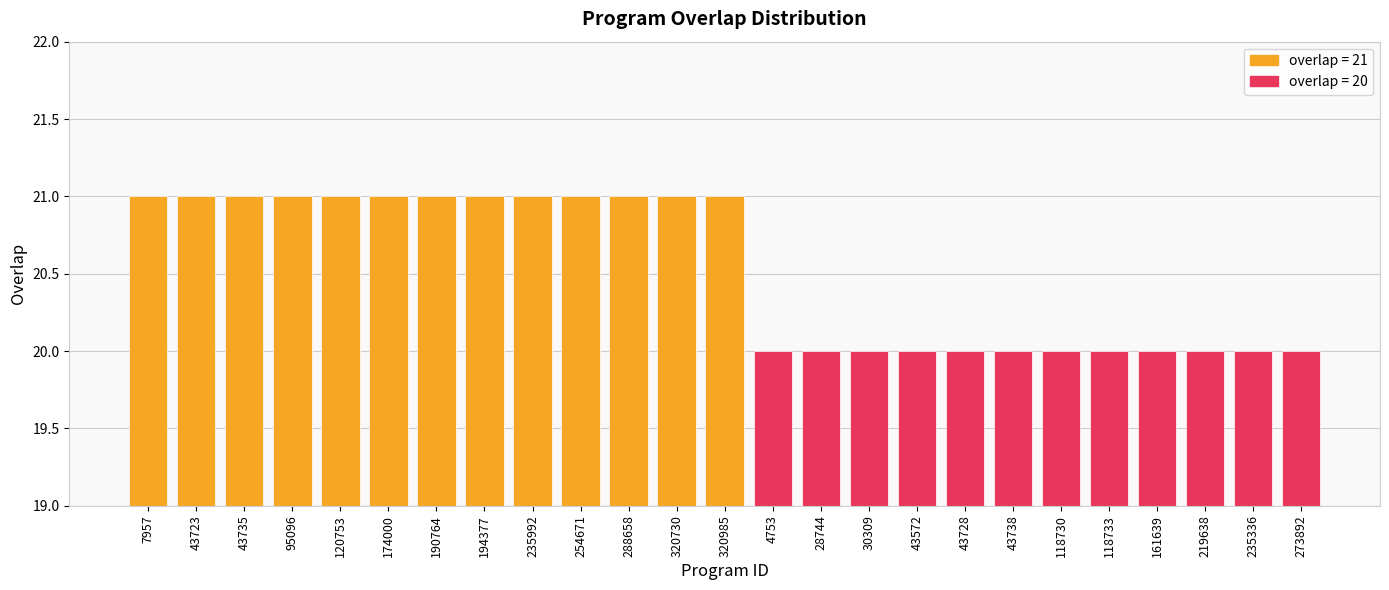

Count the number of data series in this chart.

2